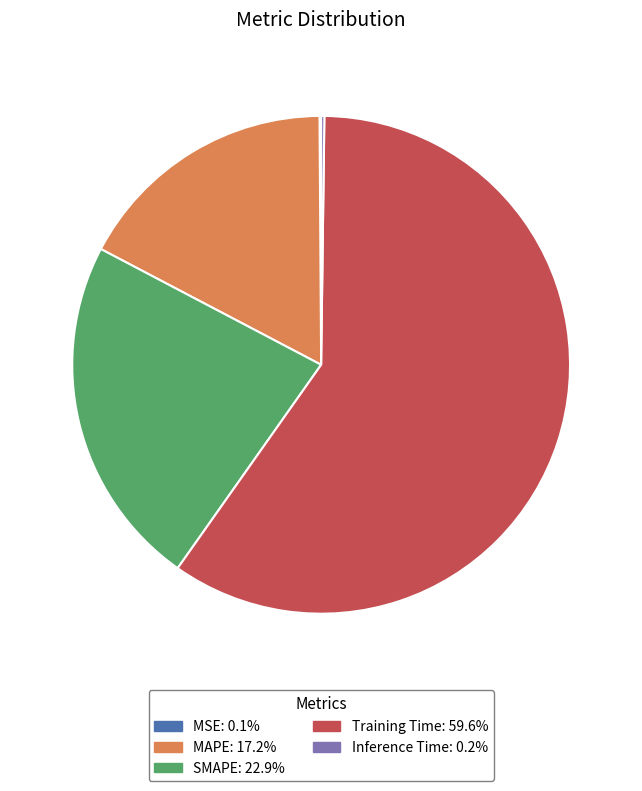

Combined, do SMAPE and Training Time account for over 50%?

Yes